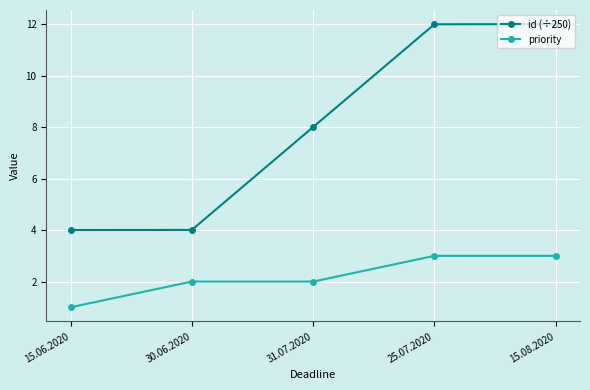

Rank the series by their average value, from highest to lowest.

id (÷250), priority